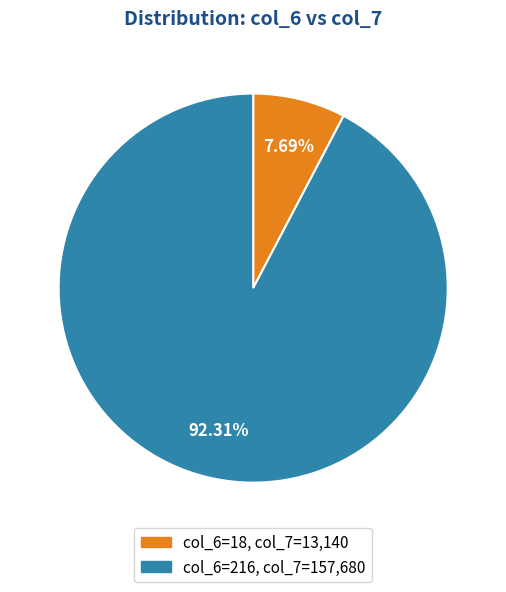

Does any single category account for the majority?

Yes